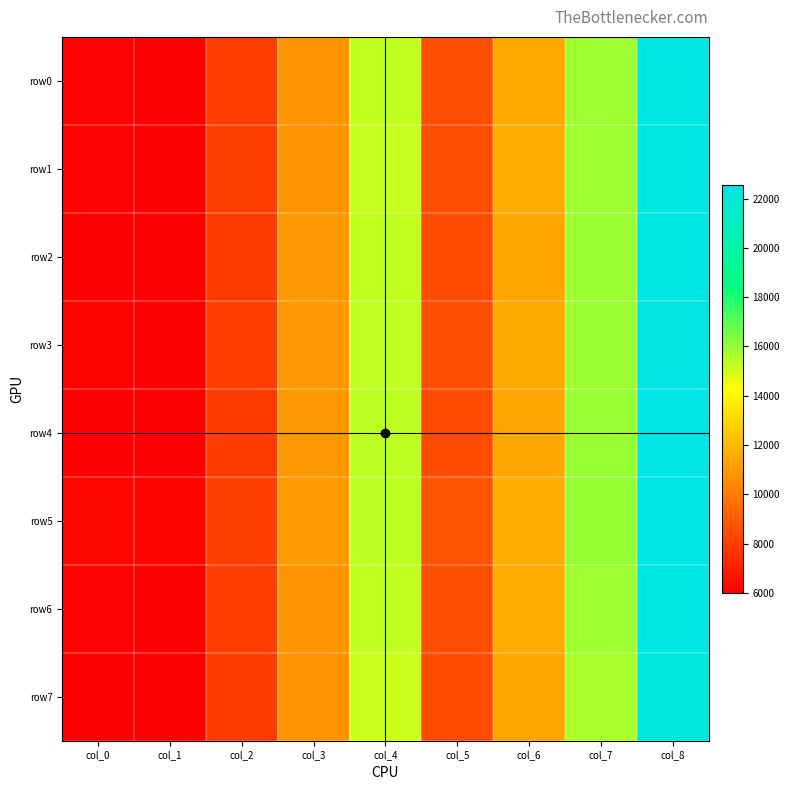

Reading left to right, extract all data points from this chart.

row0: col_0=6084	col_1=6048	col_2=8019	col_3=10909	col_4=15284	col_5=8573	col_6=11529	col_7=15864	col_8=22427
row1: col_0=6089	col_1=6044	col_2=8069	col_3=10909	col_4=15241	col_5=8566	col_6=11604	col_7=15864	col_8=22362
row2: col_0=6028	col_1=6004	col_2=7976	col_3=10925	col_4=15274	col_5=8507	col_6=11465	col_7=15888	col_8=22411
row3: col_0=6130	col_1=6059	col_2=8038	col_3=10929	col_4=15311	col_5=8588	col_6=11557	col_7=15893	col_8=22467
row4: col_0=6025	col_1=5998	col_2=7965	col_3=10967	col_4=15366	col_5=8498	col_6=11448	col_7=15951	col_8=22549
row5: col_0=6227	col_1=6162	col_2=8104	col_3=11016	col_4=15376	col_5=8743	col_6=11657	col_7=16025	col_8=22564
row6: col_0=6089	col_1=6044	col_2=8058	col_3=10909	col_4=15284	col_5=8566	col_6=11587	col_7=15864	col_8=22427
row7: col_0=6025	col_1=5998	col_2=7965	col_3=10786	col_4=15112	col_5=8498	col_6=11448	col_7=15679	col_8=22168